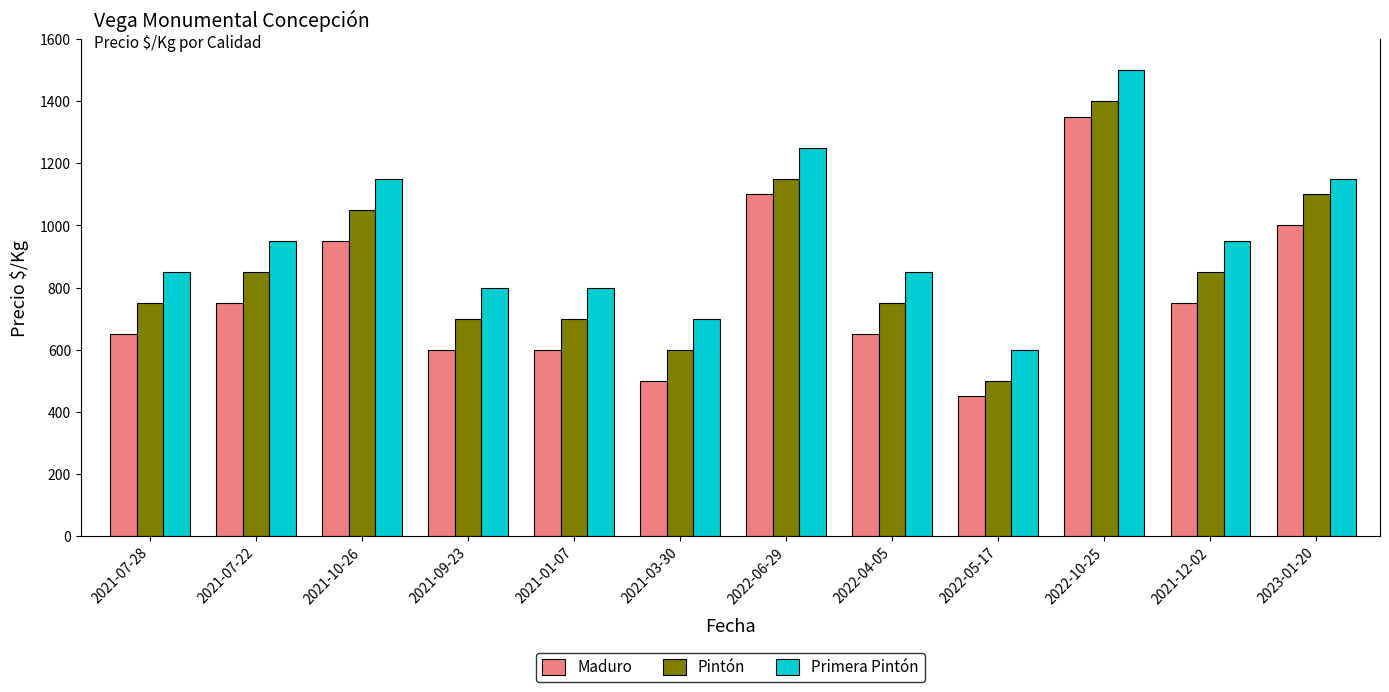

Is the value of Maduro at 2022-05-17 greater than the value of Pintón at 2021-10-26?

No